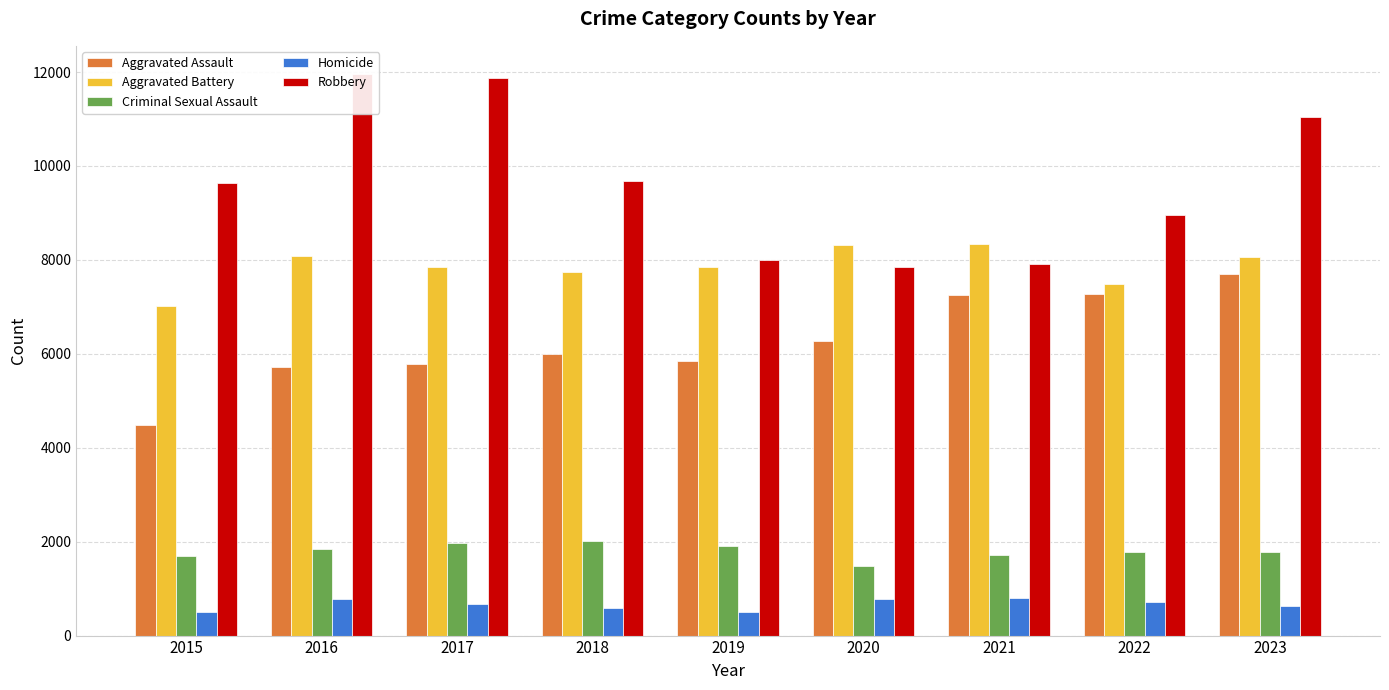

Where does the Criminal Sexual Assault series first go above 1777?

2016